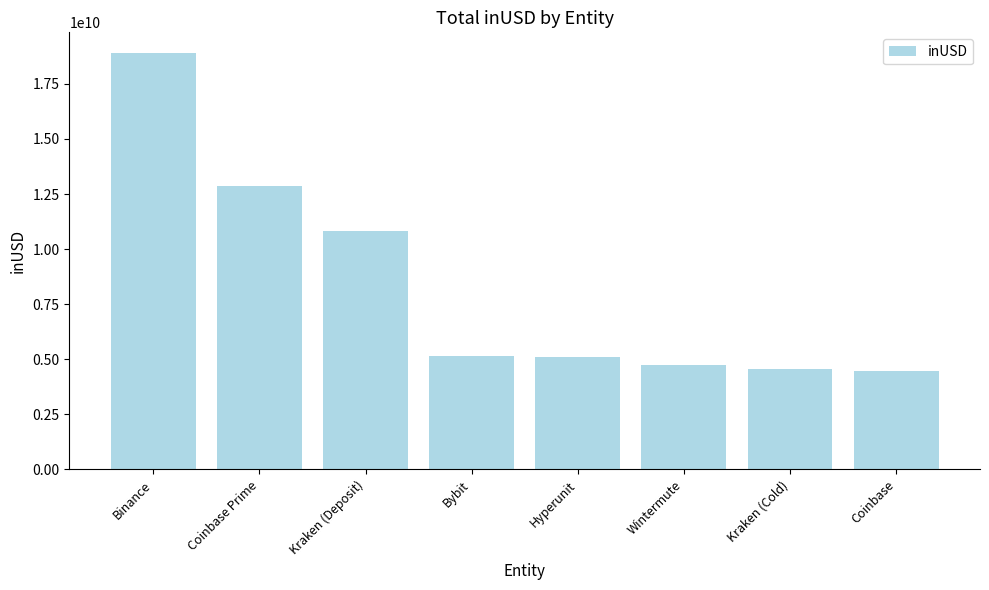

What is the ratio of the value at Hyperunit to the value at Kraken (Cold)?

1.1